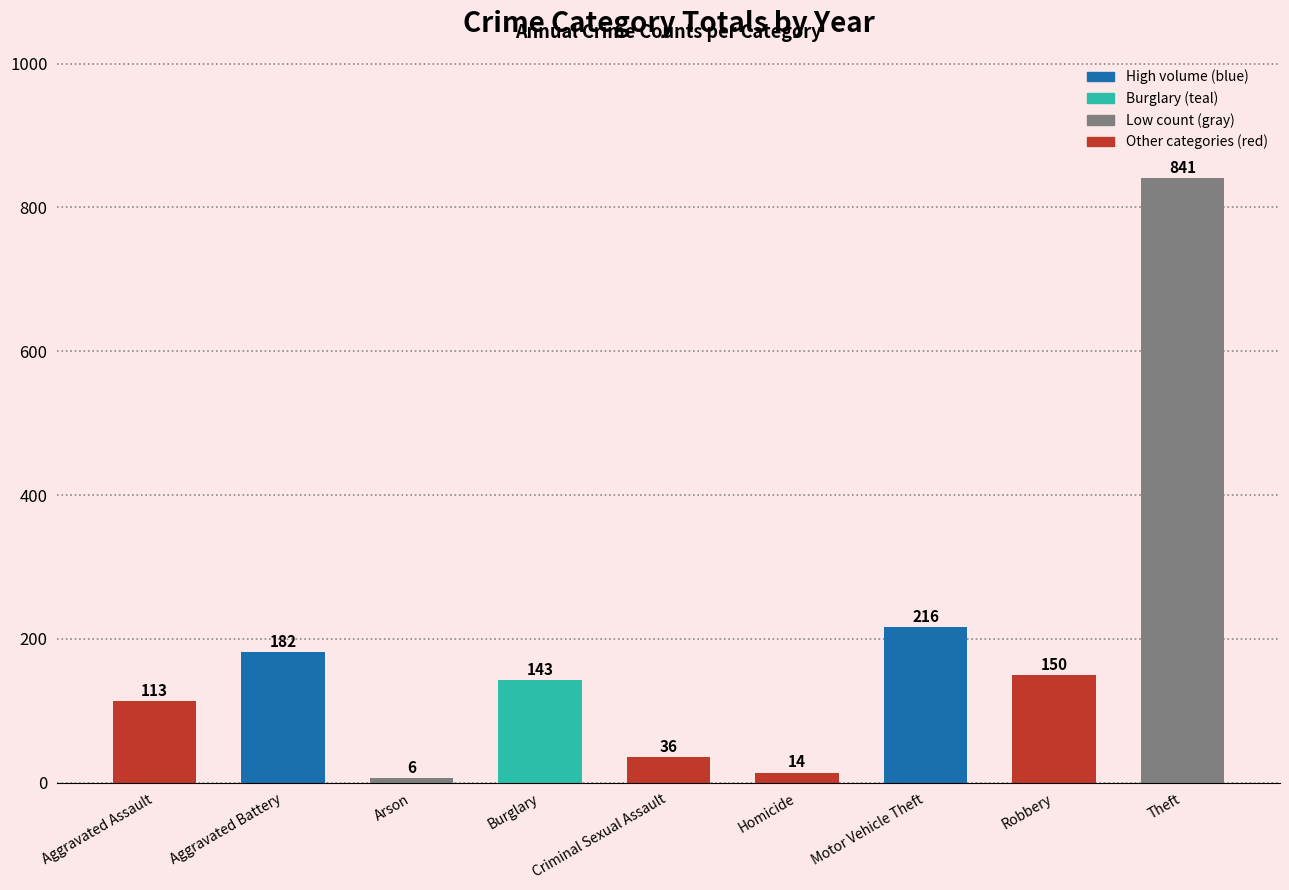

What is the label of the 5th bar from the left?

Criminal Sexual Assault